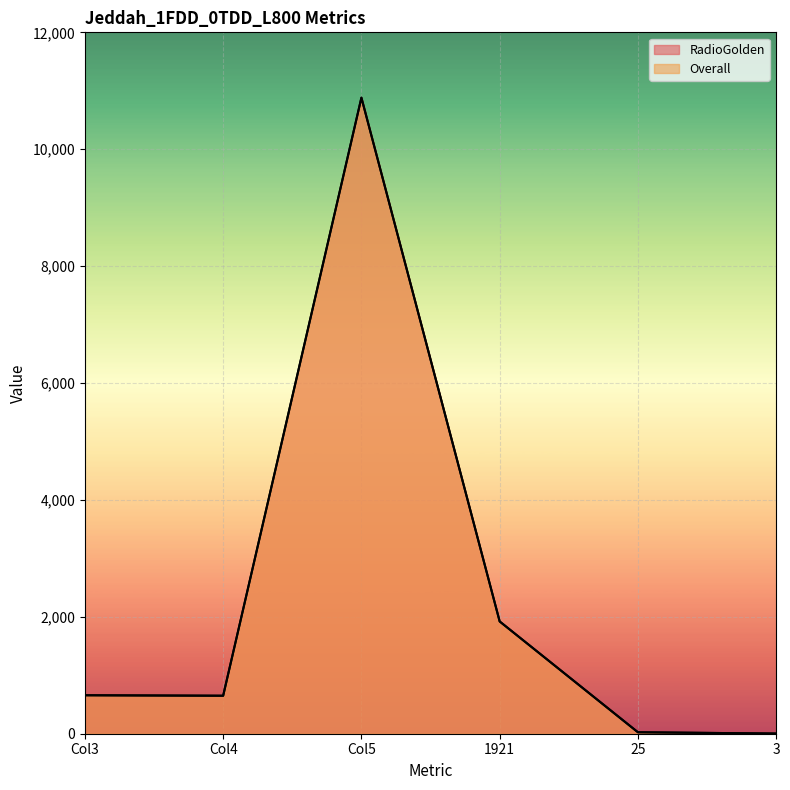

What is the value of the RadioGolden point at the 4th from the left?

1921